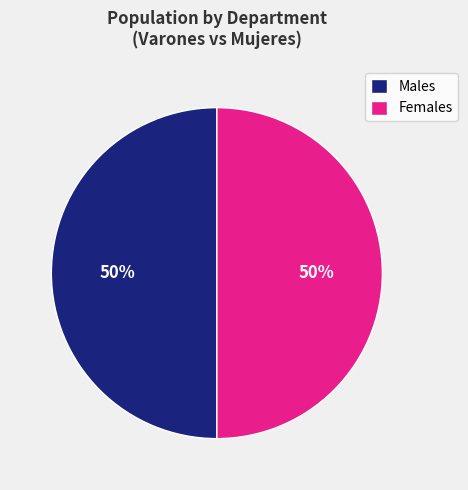

What percentage is the Females slice, to the nearest percent?

50%